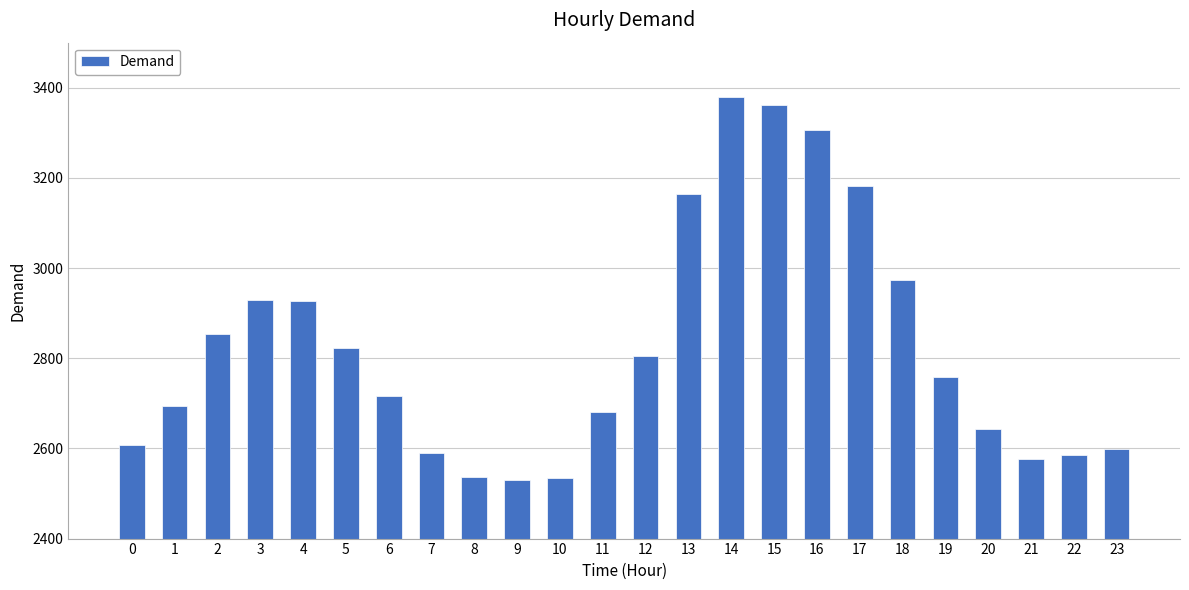

Are the bars grouped side by side (vs. stacked)?

No